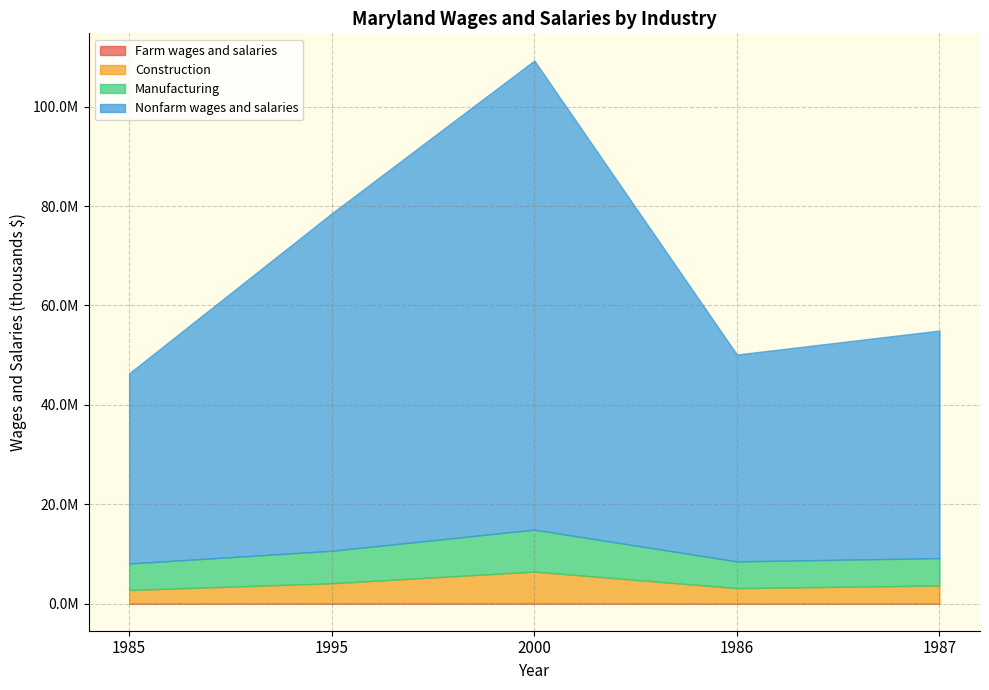

Reading left to right, list all the values displayed in this chart.

Farm wages and salaries: 1985=70343	1995=97144	2000=116853	1986=64743	1987=64052
Construction: 1985=2649014	1995=3989017	2000=6313198	1986=3038105	1987=3564940
Manufacturing: 1985=5333578	1995=6533255	2000=8450610	1986=5383623	1987=5510383
Nonfarm wages and salaries: 1985=38290161	1995=67909052	2000=94409637	1986=41636114	1987=45808830